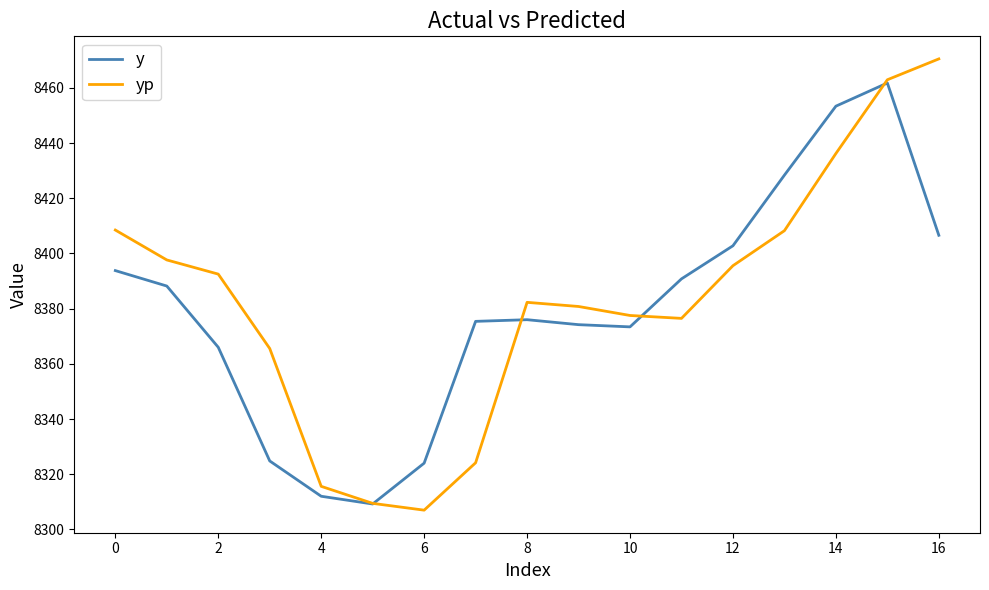

What is the difference between the second highest and minimum values in the yp series?

156.0